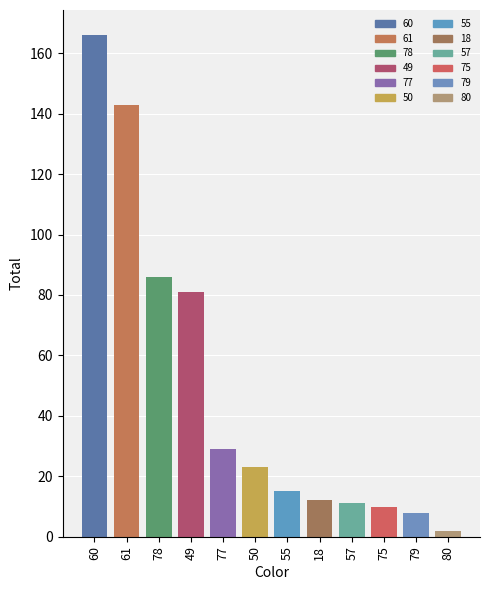

What value does the data have at 49, to the nearest 5?

80